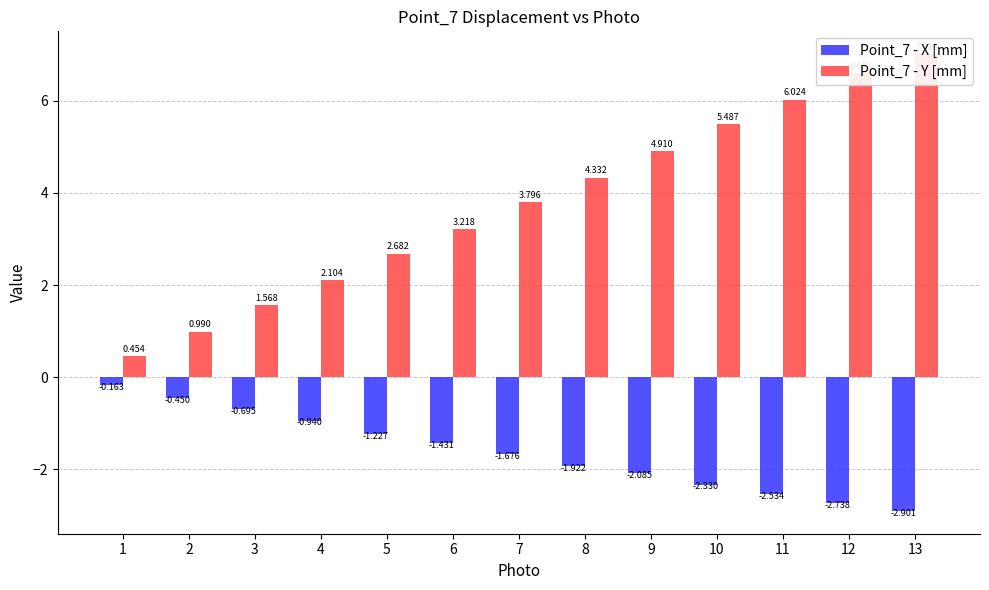

Where does the Point_7 - Y [mm] series first go above 3?

6